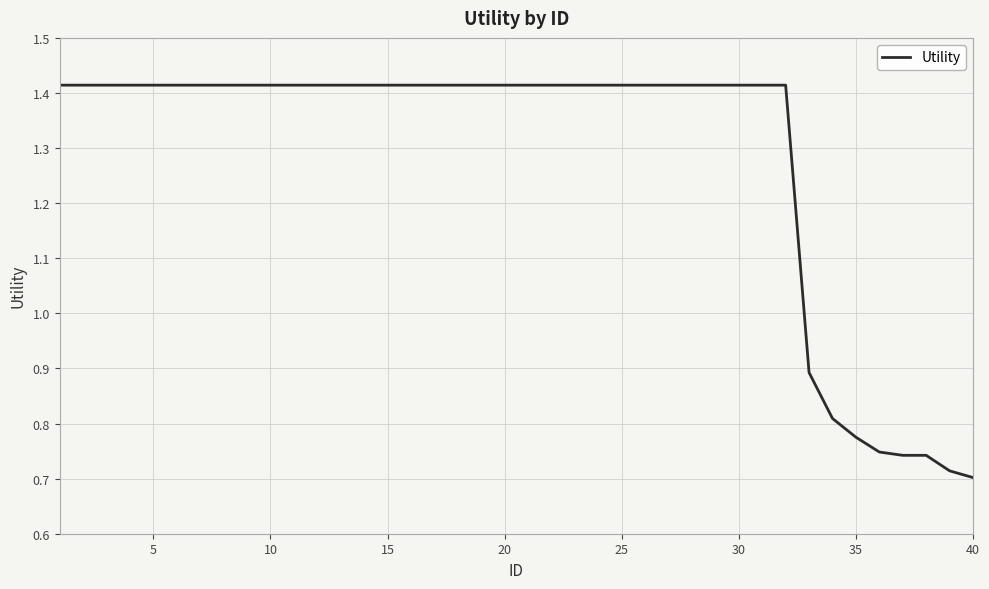

How many lines are shown in the chart?

1